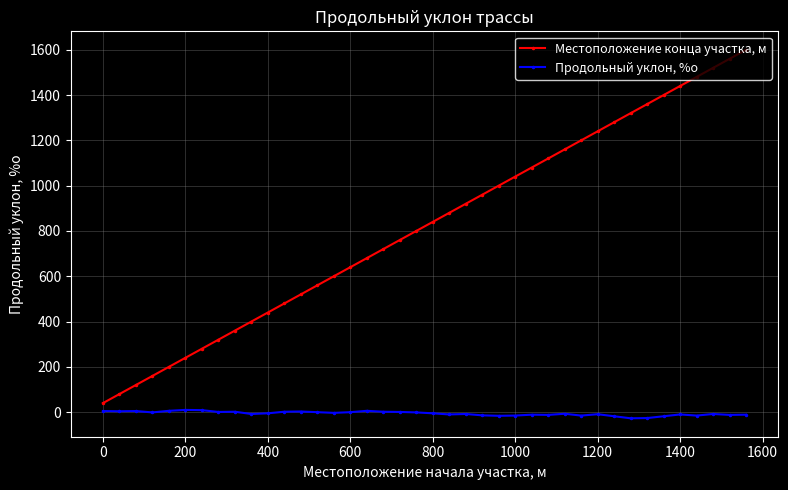

At how many categories does at least one series exceed 1308?

8